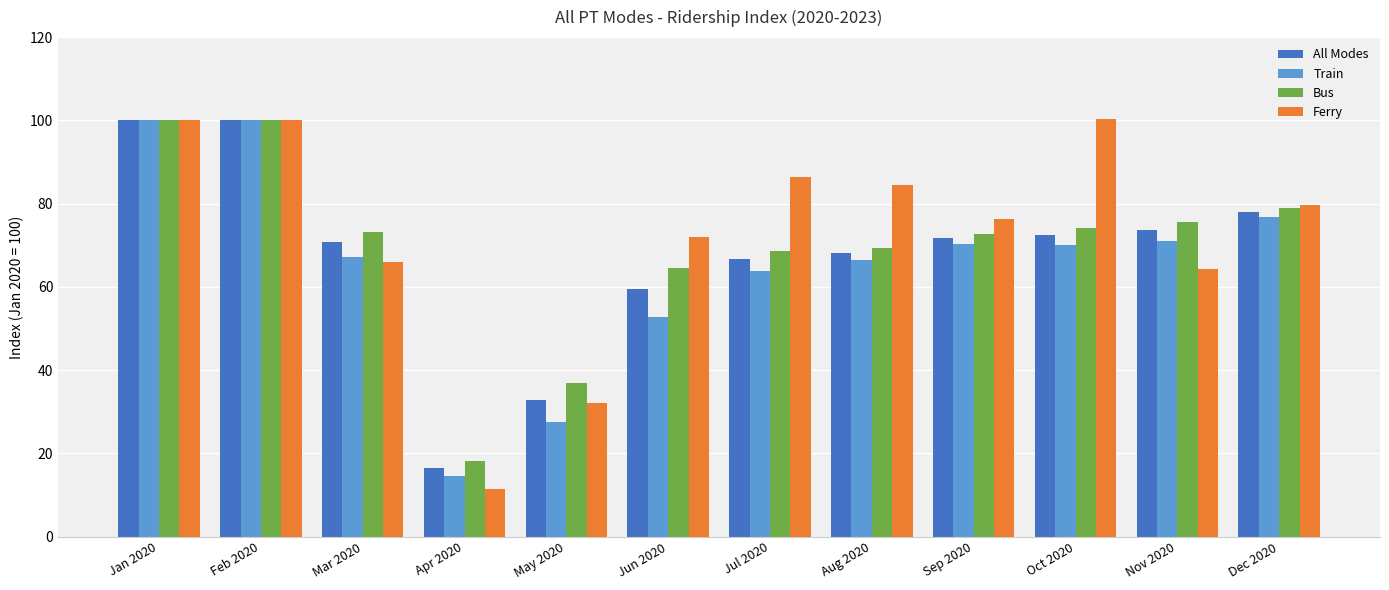

What is the label of the 5th bar from the right?

Aug 2020